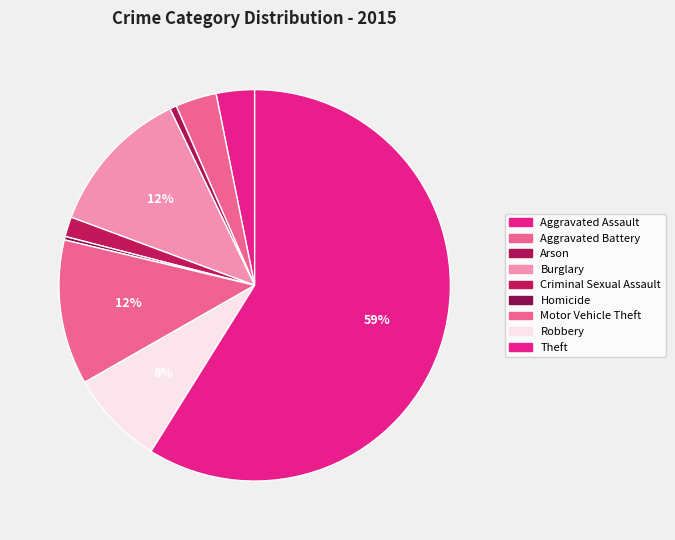

How many segments does this pie chart have?

9